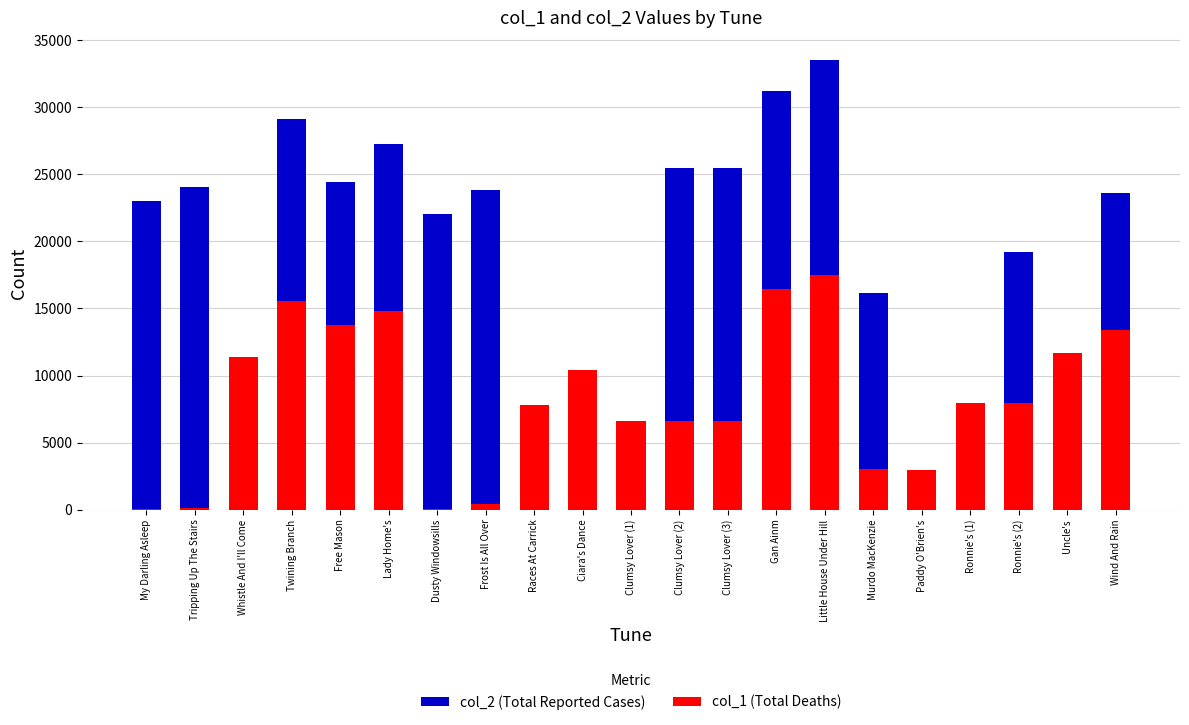

What is the sum of all col_2 (Total Reported Cases) values?

407438